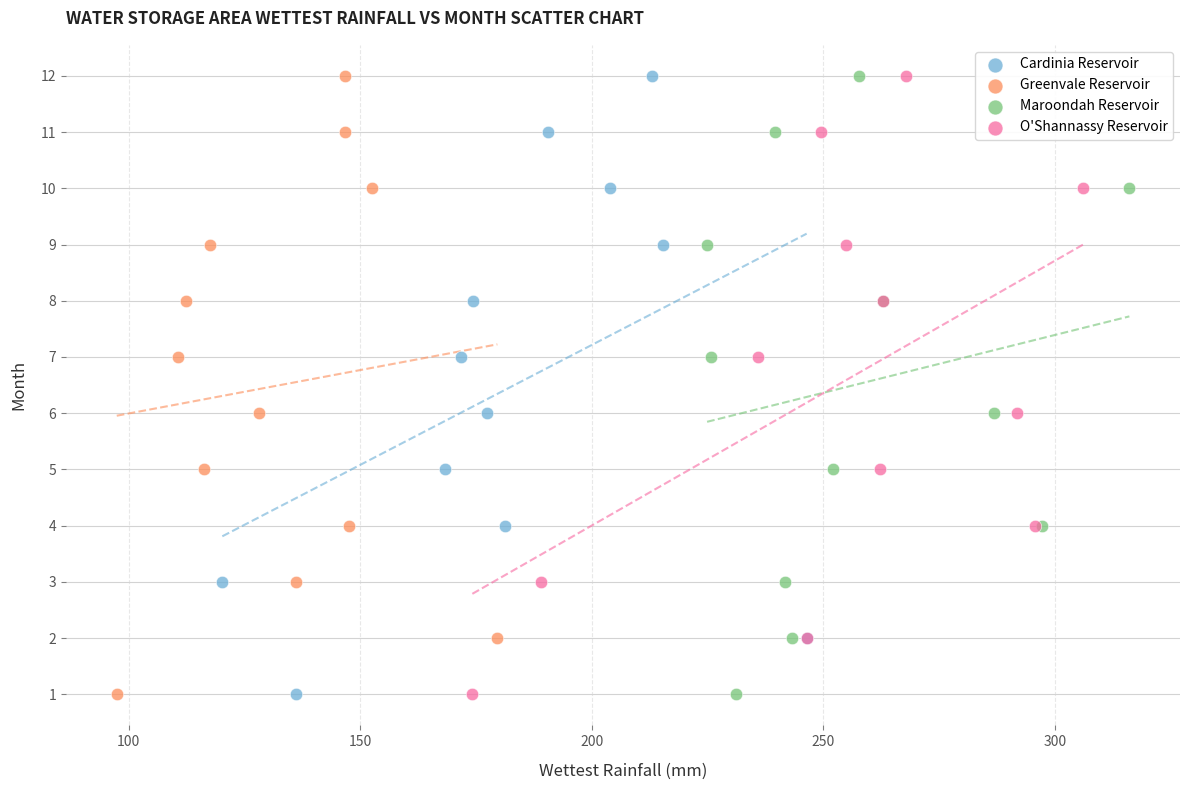

What are all the series names shown in the legend?

Cardinia Reservoir, Greenvale Reservoir, Maroondah Reservoir, O'Shannassy Reservoir